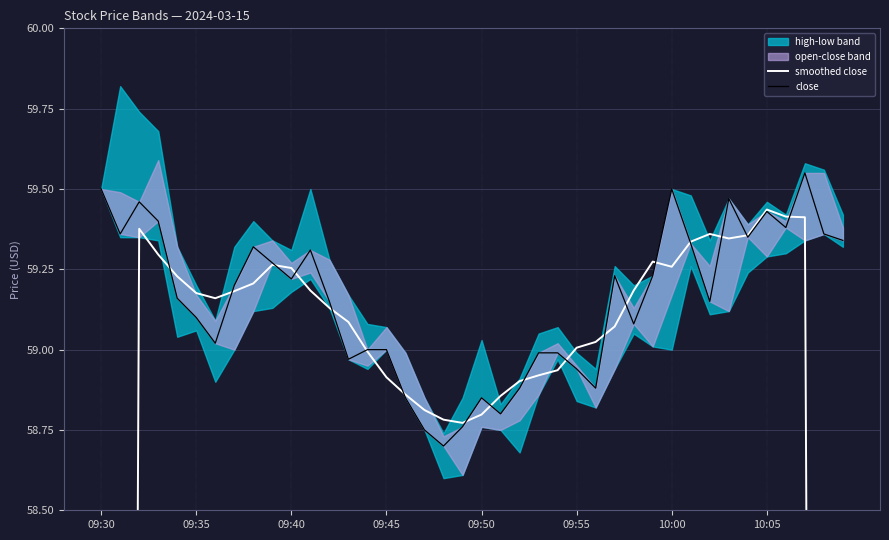

The value of close at 09:50 is 88.3. True or false?

False